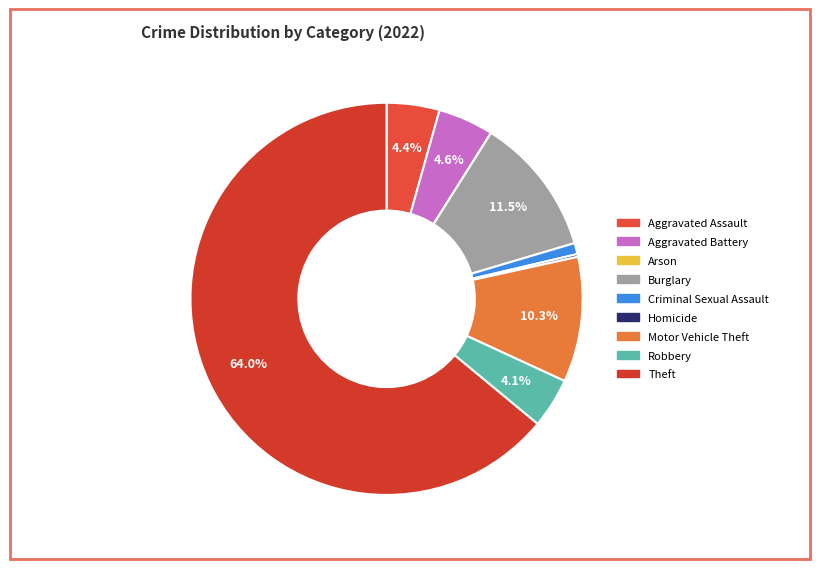

Which slice is the smallest?

Arson